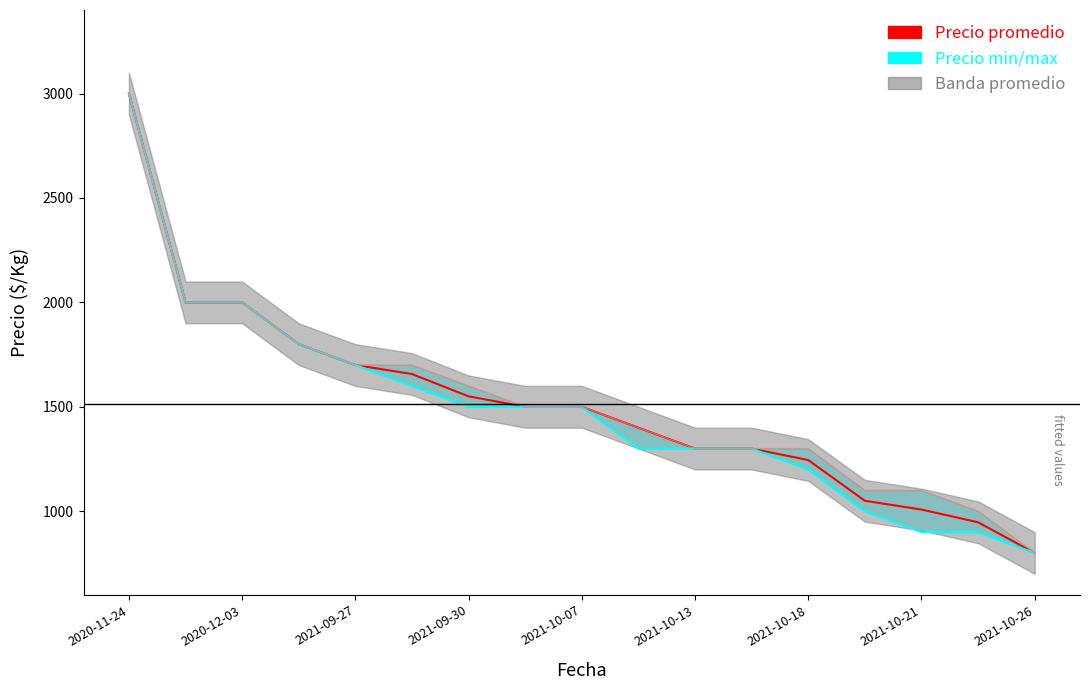

Read the Precio minimo value at 2021-10-21, to the nearest 100.

900